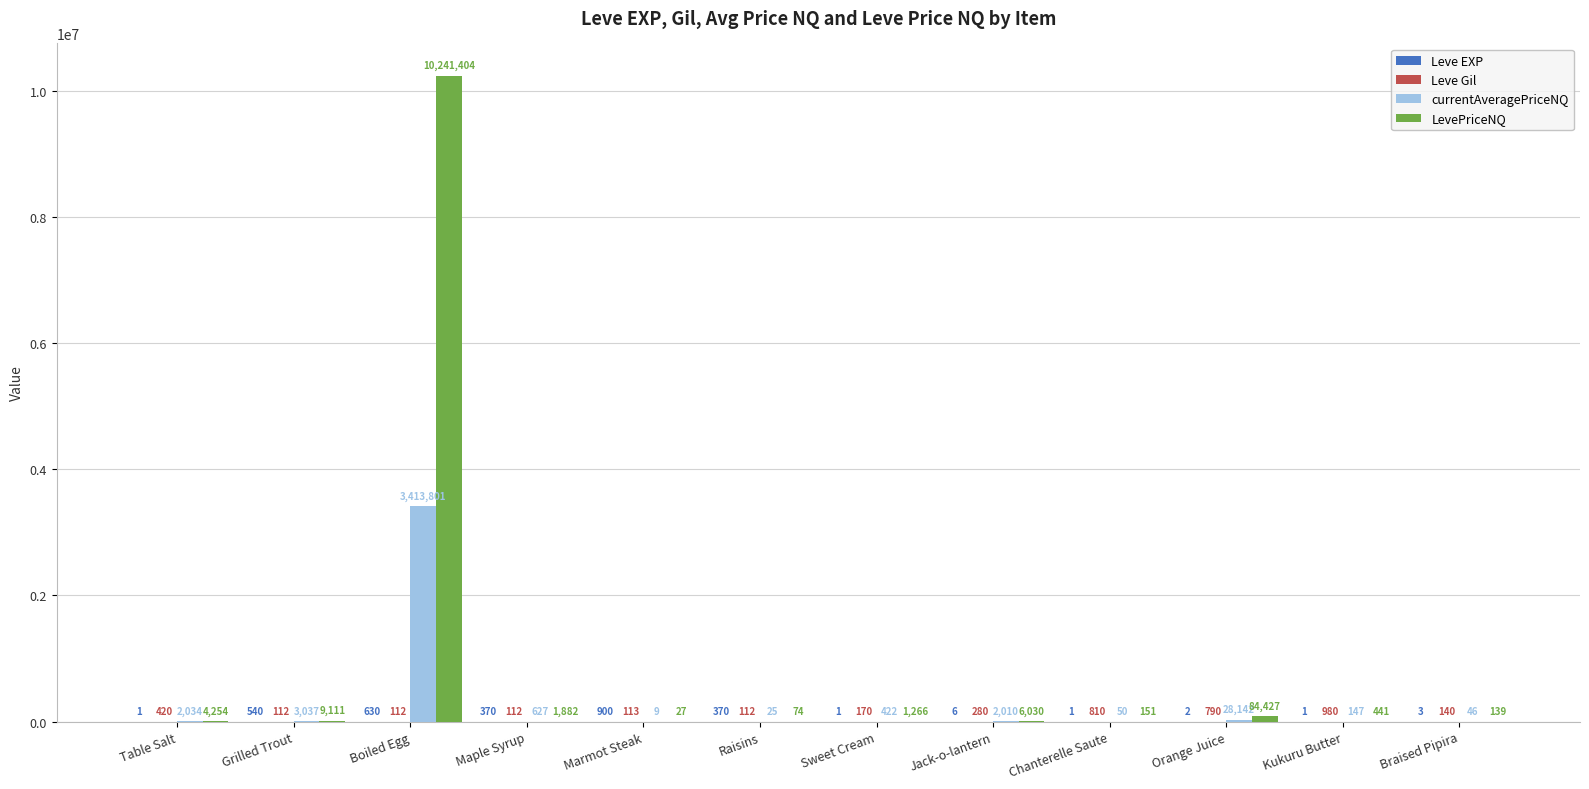

At which category does the chart reach its peak across all series?

Boiled Egg